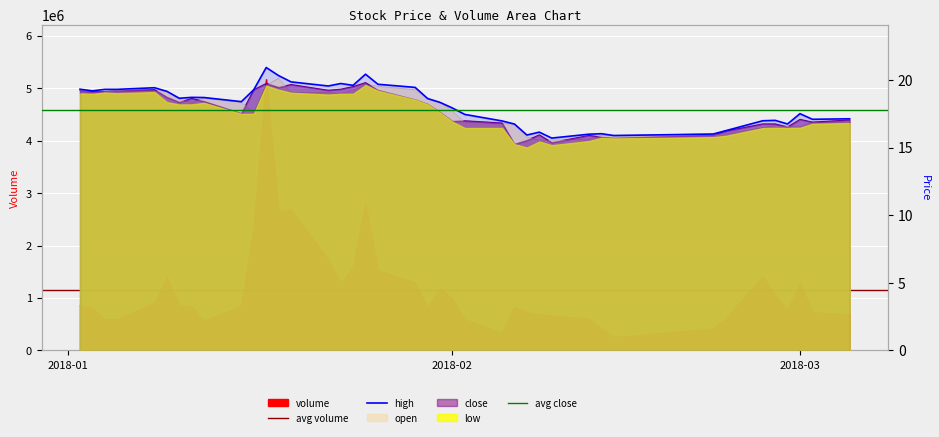

Reading left to right, transcribe all the data shown in this chart.

volume: 861323.0	789713.0	589397.0	590818.0	903727.0	1389171.0	864613.0	833840.0	564700.0	845400.0	2349051.0	5169636.0	2646857.0	2691139.0	1722186.0	1279886.0	1590687.0	2806716.0	1526622.0	1294416.0	816286.0	1180200.0	986730.0	589386.0	336200.0	822600.0	732629.0	684210.0	660643.0	600714.0	425118.0	249400.0	415995.0	600231.0	1406812.0	1052218.0	753035.0	1285237.0	727872.0	682898.0
low: 19.0	19.0	19.1	19.0	19.1	18.4	18.2	18.2	18.3	17.5	17.5	19.6	19.3	19.0	18.9	19.0	19.0	19.6	19.2	18.5	18.2	17.6	16.9	16.4	16.4	15.2	15.0	15.4	15.2	15.5	15.7	15.7	15.8	15.9	16.4	16.5	16.4	16.5	16.8	16.8
close: 19.2	19.1	19.1	19.2	19.3	18.7	18.3	18.6	18.4	17.5	19.3	19.7	19.4	19.7	19.2	19.3	19.5	19.8	19.2	18.5	18.2	17.6	16.9	17.0	16.8	15.3	15.5	15.9	15.4	15.9	15.8	15.7	15.9	16.2	16.7	16.7	16.5	17.1	16.9	17.0
high: 19.3	19.2	19.3	19.3	19.4	19.2	18.6	18.7	18.7	18.4	19.3	20.9	20.3	19.9	19.5	19.7	19.6	20.4	19.7	19.4	18.6	18.3	17.9	17.4	17.0	16.7	15.9	16.1	15.7	16.0	16.0	15.9	16.0	16.2	17.0	17.0	16.7	17.5	17.1	17.1
open: 19.2	19.1	19.1	19.2	19.2	19.2	18.5	18.3	18.6	18.3	17.5	19.6	20.1	19.0	19.0	19.0	19.2	19.6	19.5	19.3	18.6	18.3	17.7	16.8	16.7	16.7	15.8	15.5	15.5	15.6	15.9	15.9	16.0	16.0	16.4	16.6	16.6	16.5	16.8	16.8